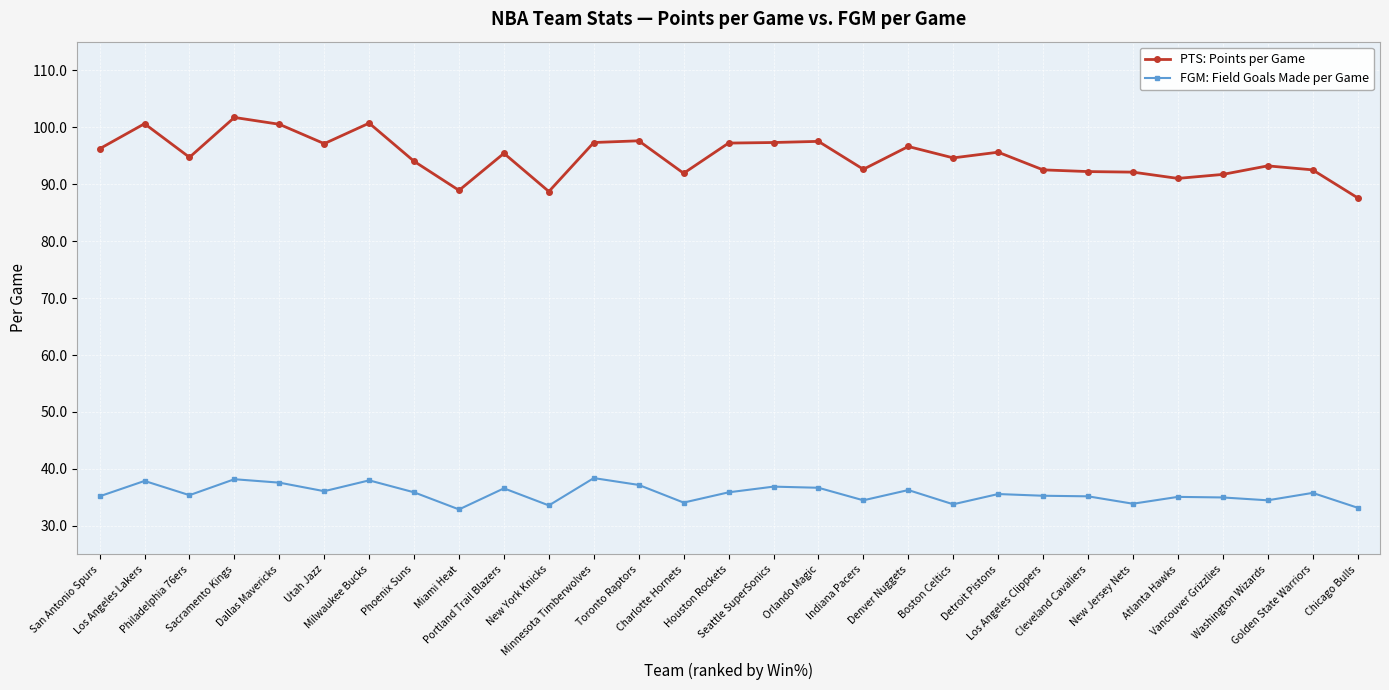

List the series in order of their peak value, lowest first.

FGM: Field Goals Made per Game, PTS: Points per Game